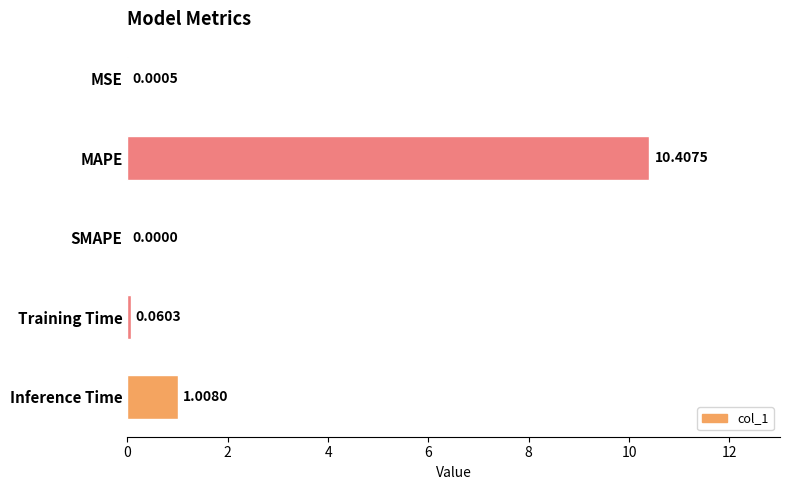

What is the change in value from MAPE to SMAPE?

-10.4